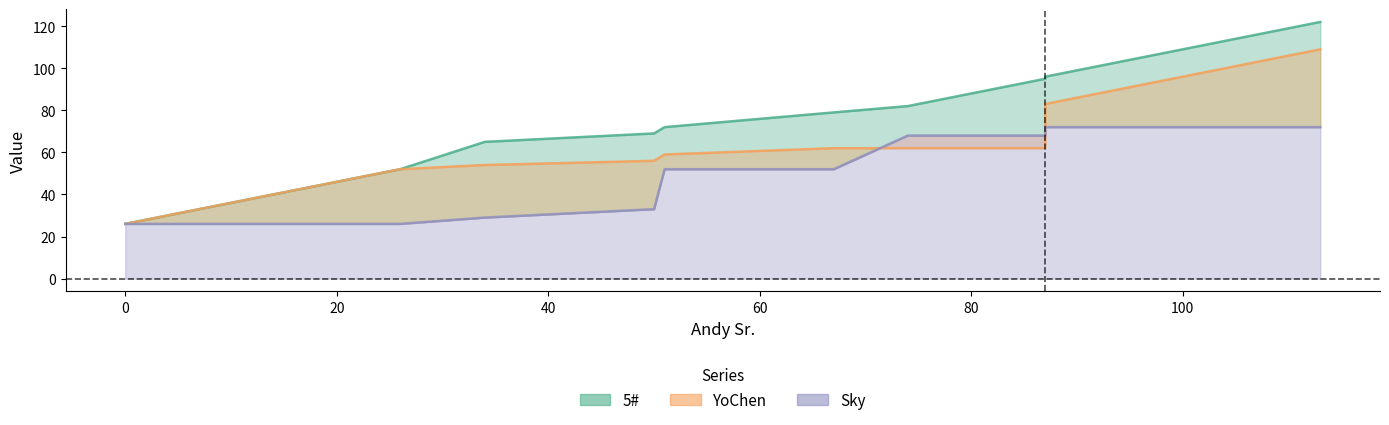

Which series changed the most between 34 and 67?

Sky